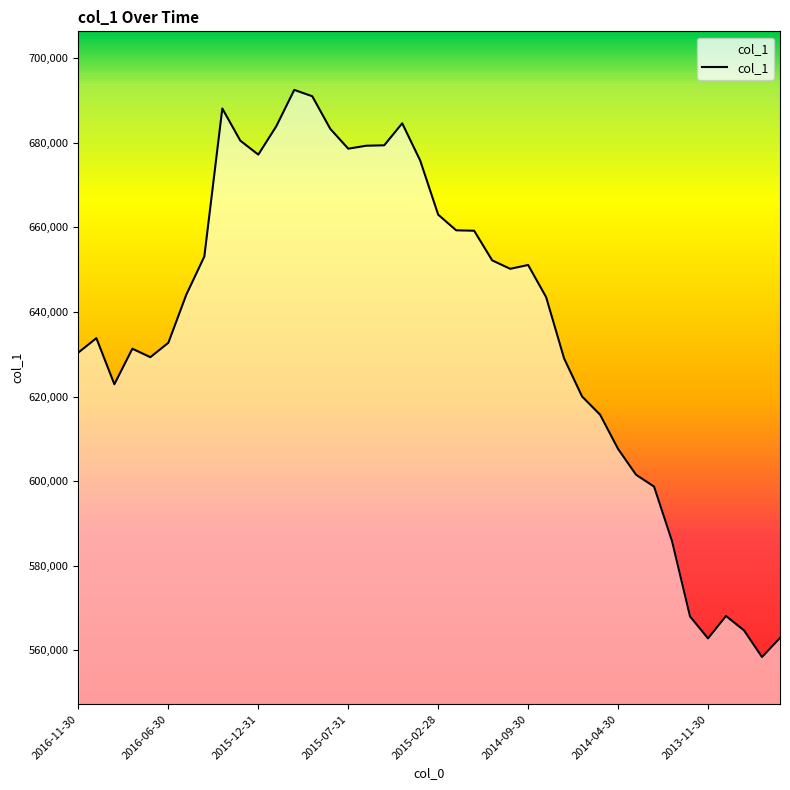

At which category does the chart reach its peak across all series?

12